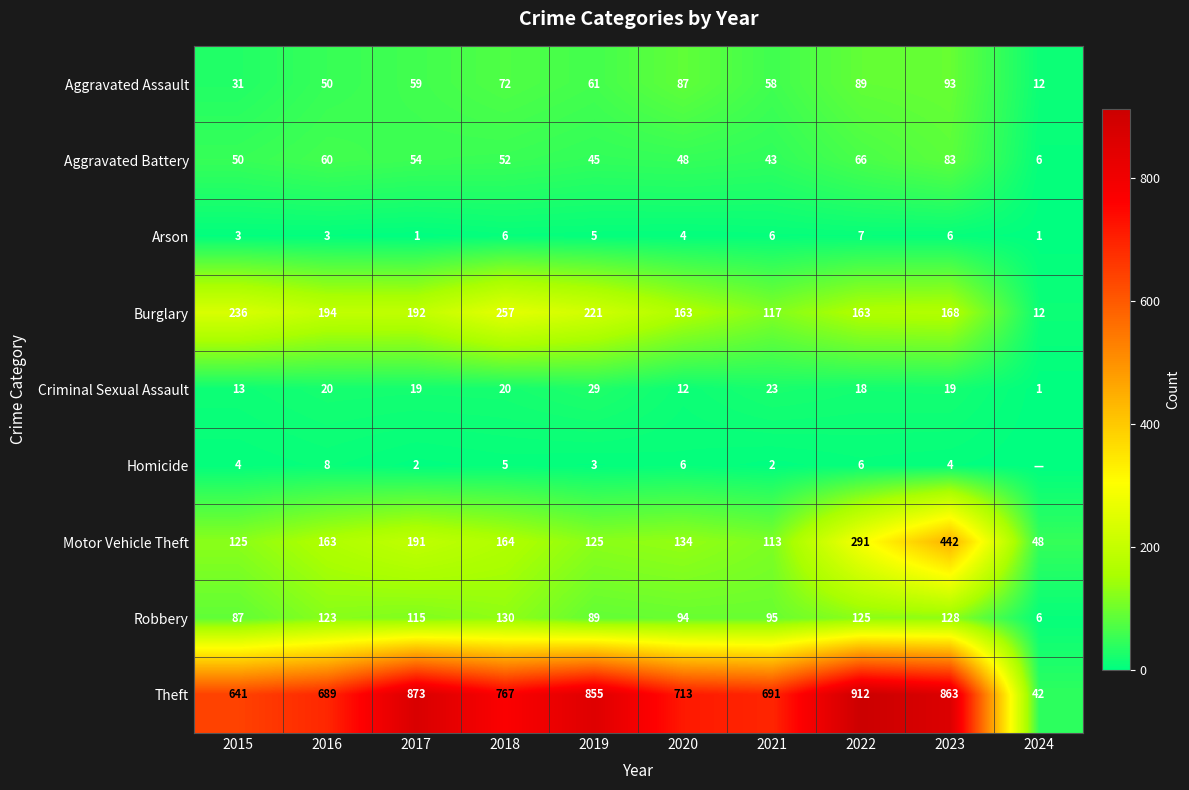

What is the difference between the highest and lowest values at 2024?

48